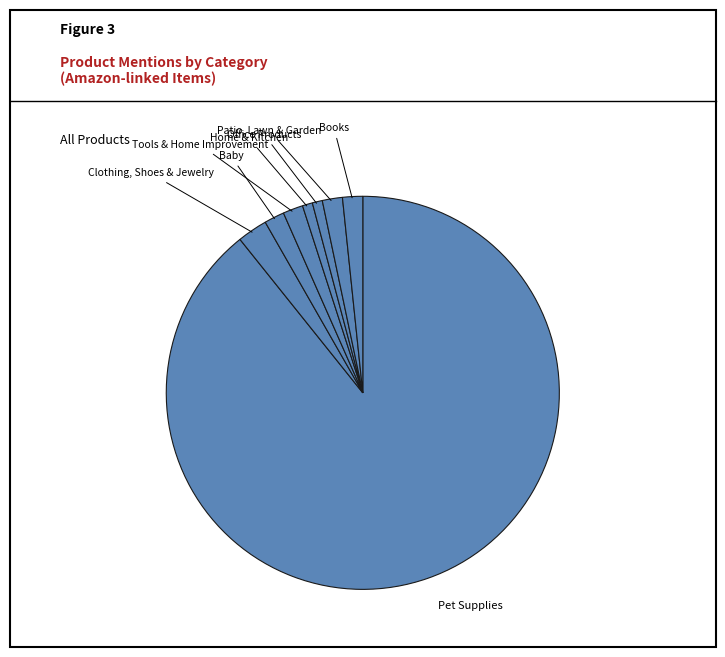

To the nearest percent, what is the difference between the largest and smallest slice percentages?

88%